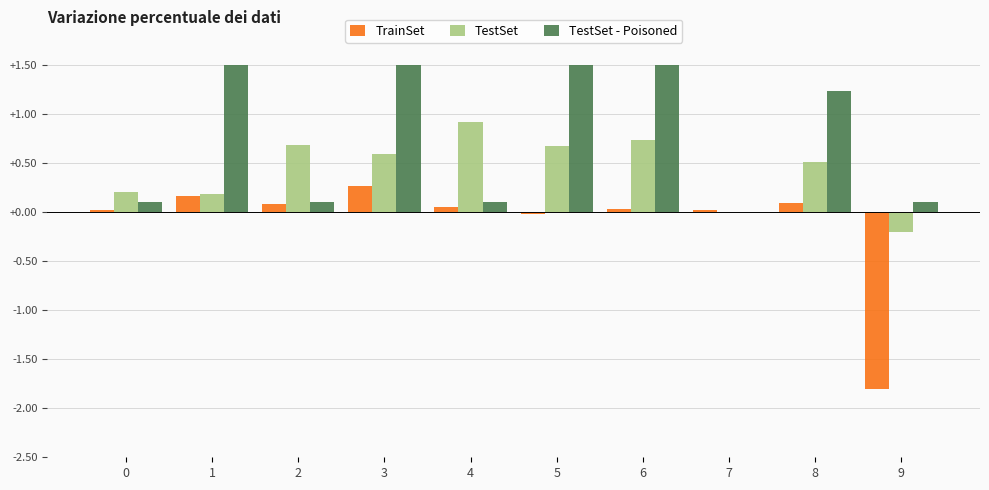

What is the sum of all TrainSet values?

-1.1